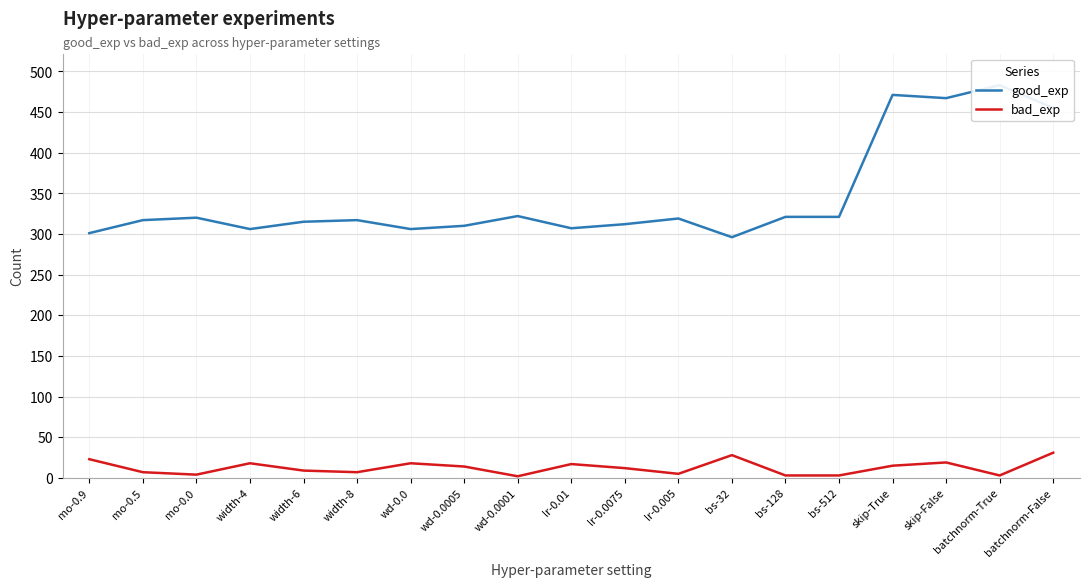

What is the sum of the good_exp values at wd-0.0 and skip-True?

777